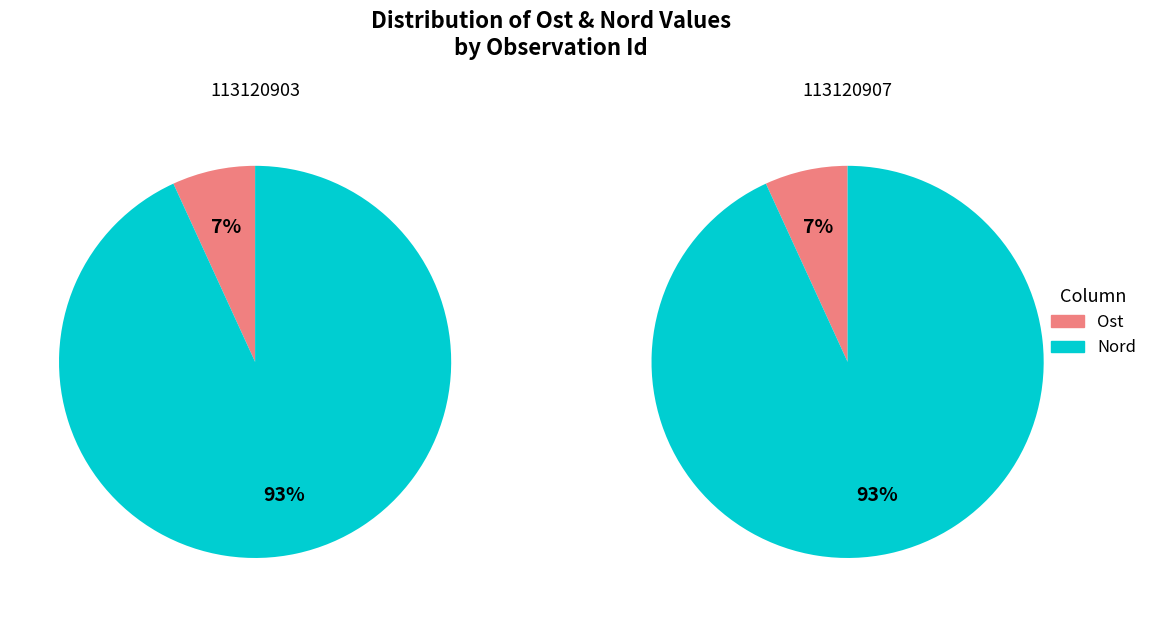

To the nearest percent, what is the average slice percentage?

50%